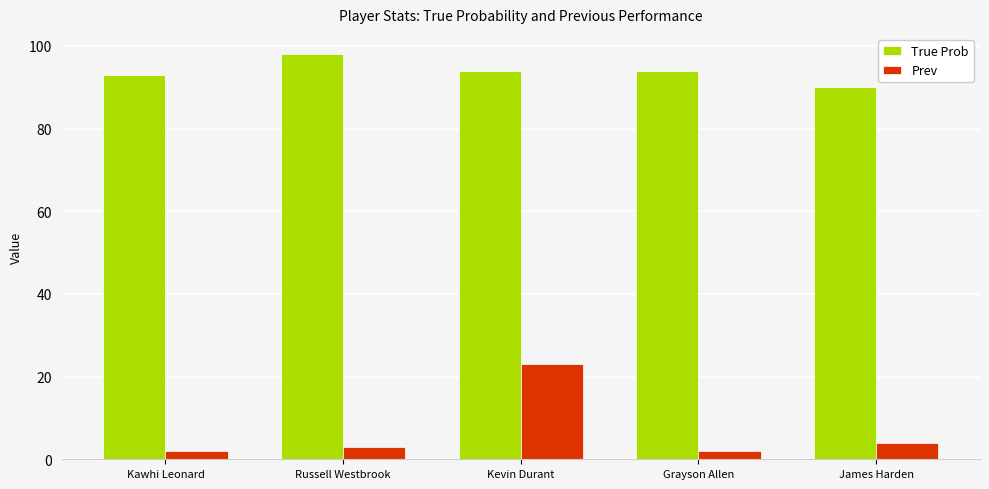

List the series in order of their peak value, highest first.

True Prob, Prev